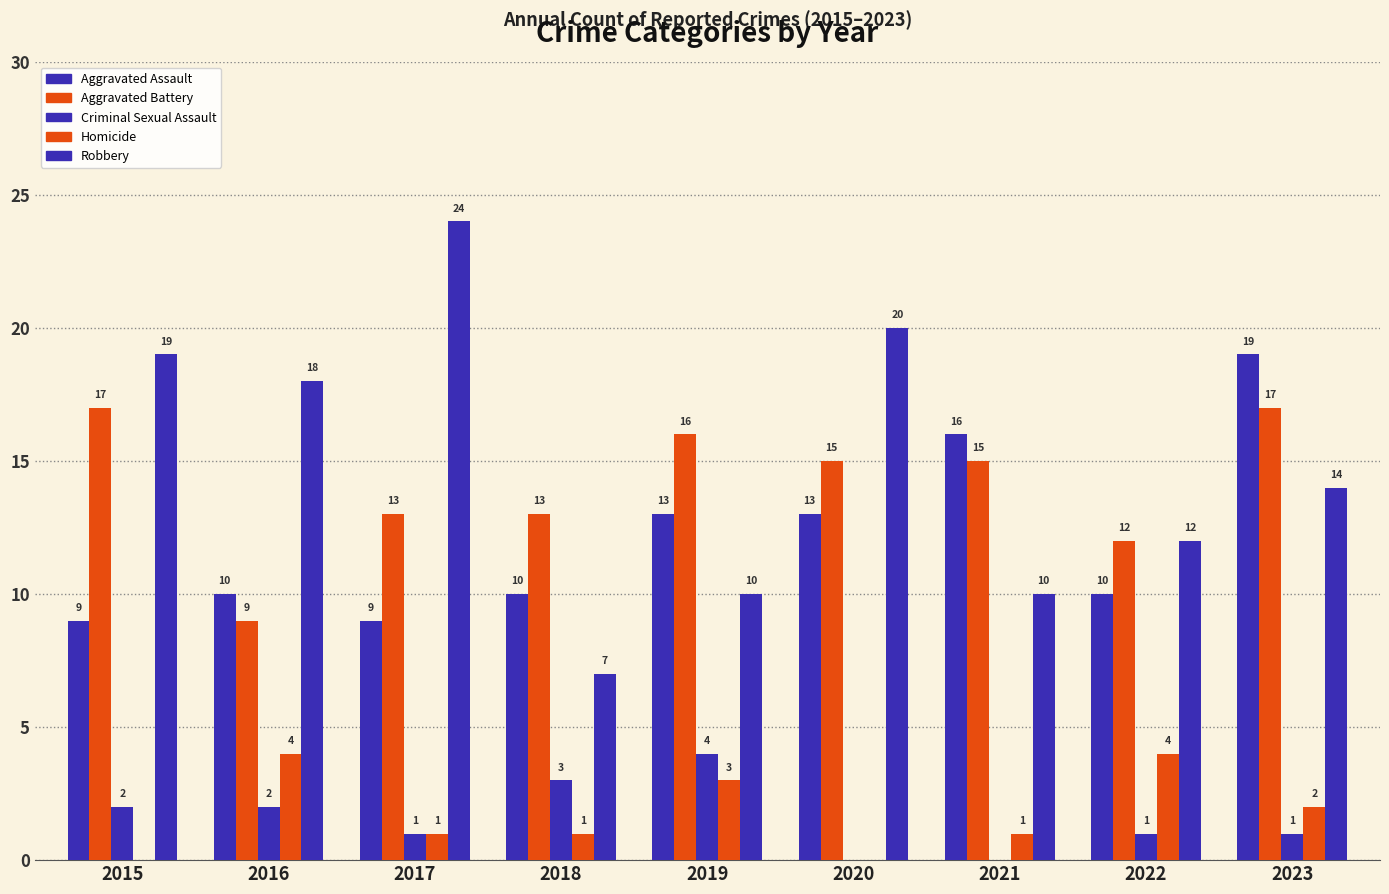

The Aggravated Battery series shows 17 at 2015. True or false?

True